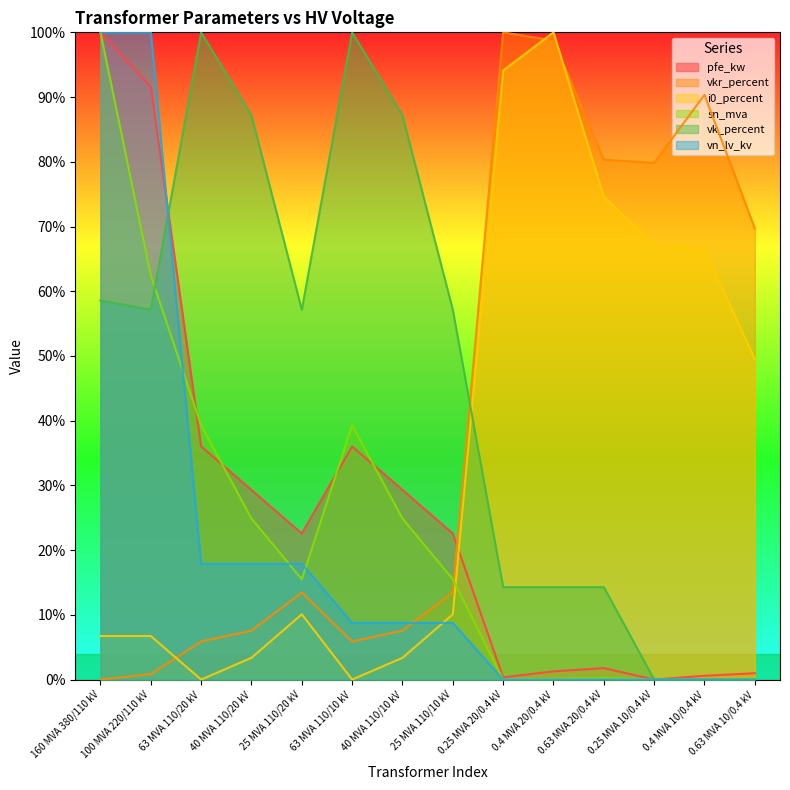

In i0_percent, how many points are higher than both neighbors (excluding endpoints)?

2